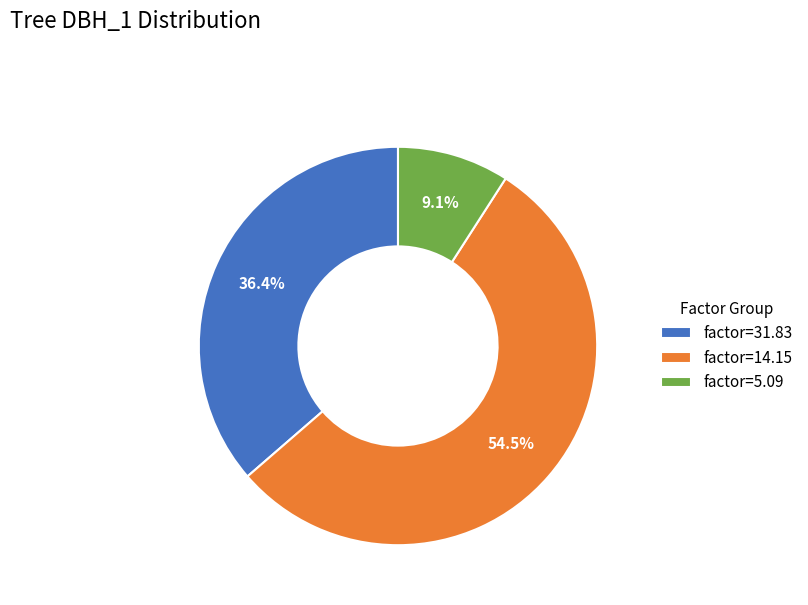

How much of the chart is everything except factor=31.83?

63.6%